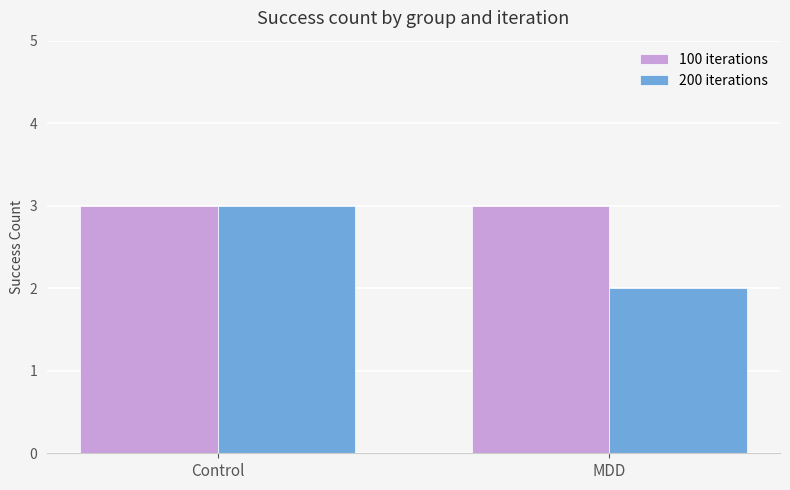

At which category is the sum across all series the highest?

Control